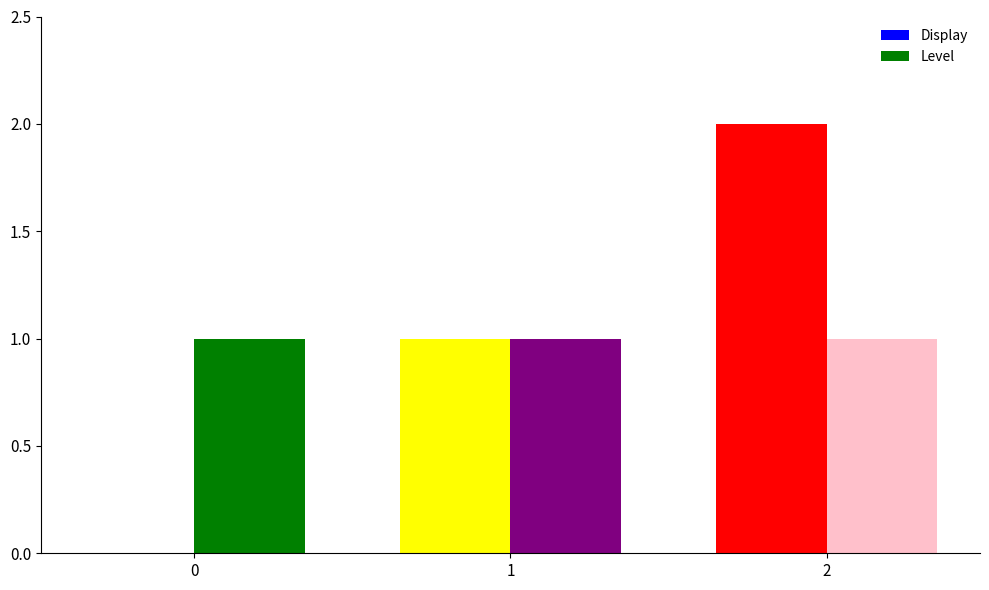

Is it true that Display equals -1 at 0?

False